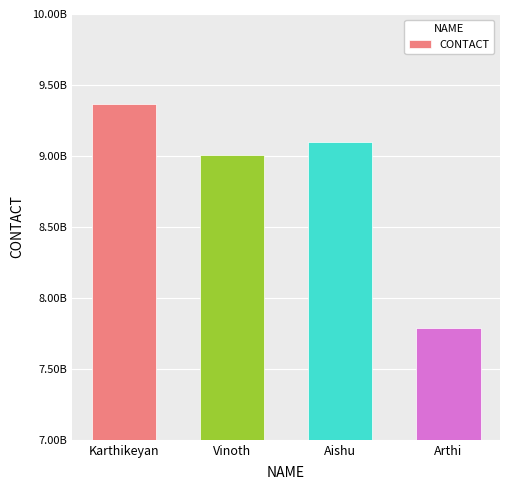

Does the chart contain any negative values?

No